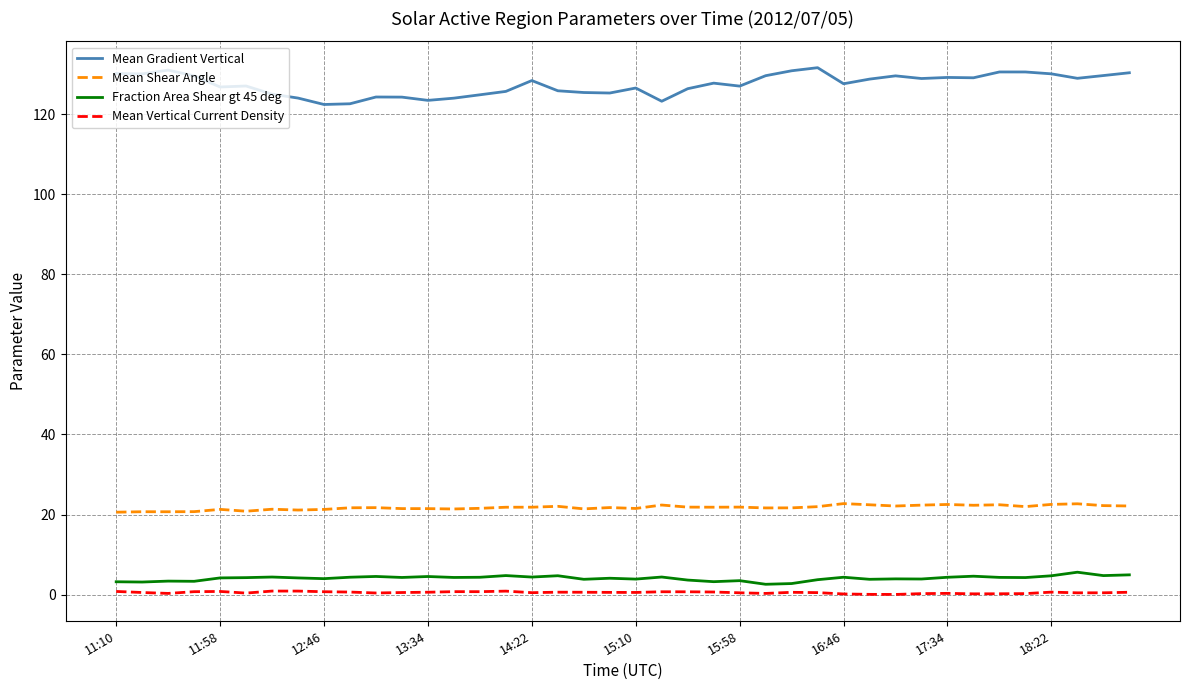

Which series has the largest total across all categories?

Mean Gradient Vertical